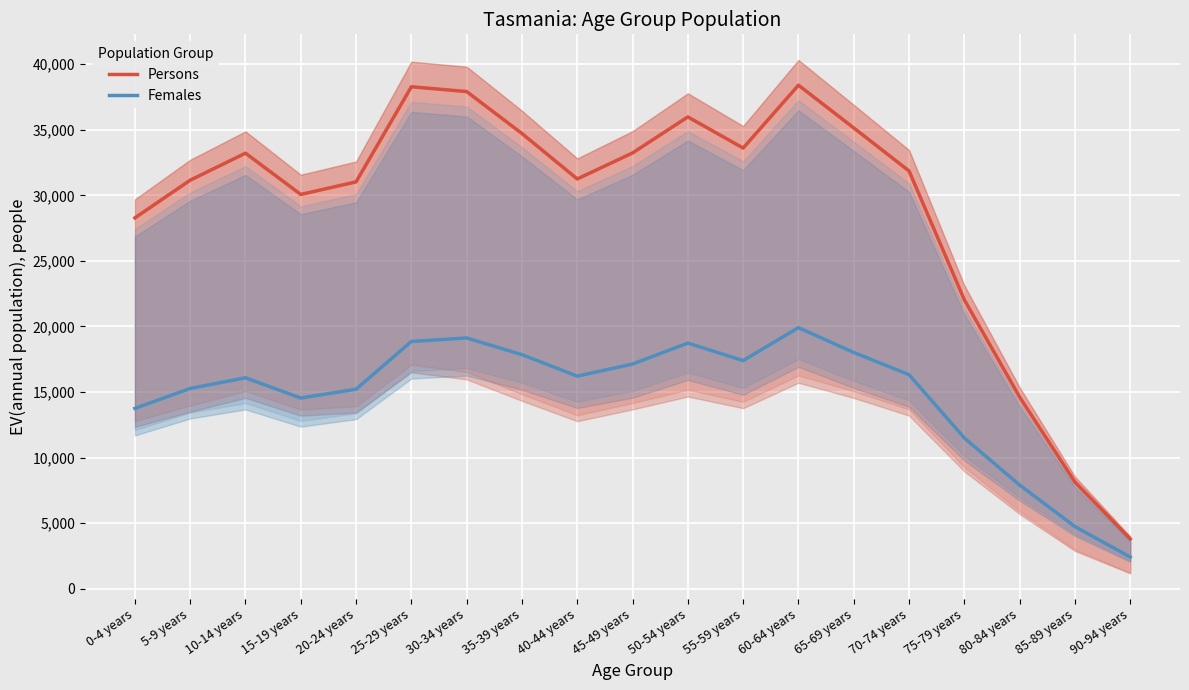

What is the difference between the second highest and second lowest values in the Persons series?

30135